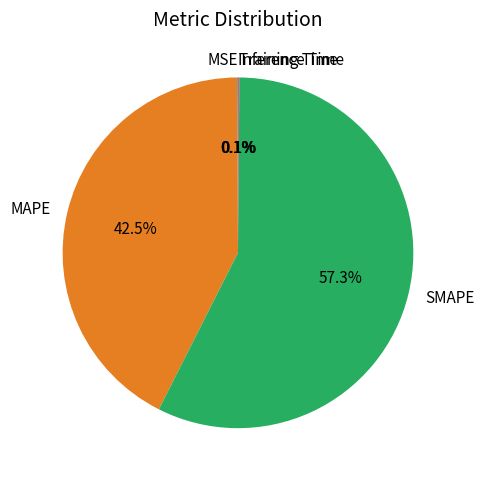

Which slice is the largest?

SMAPE